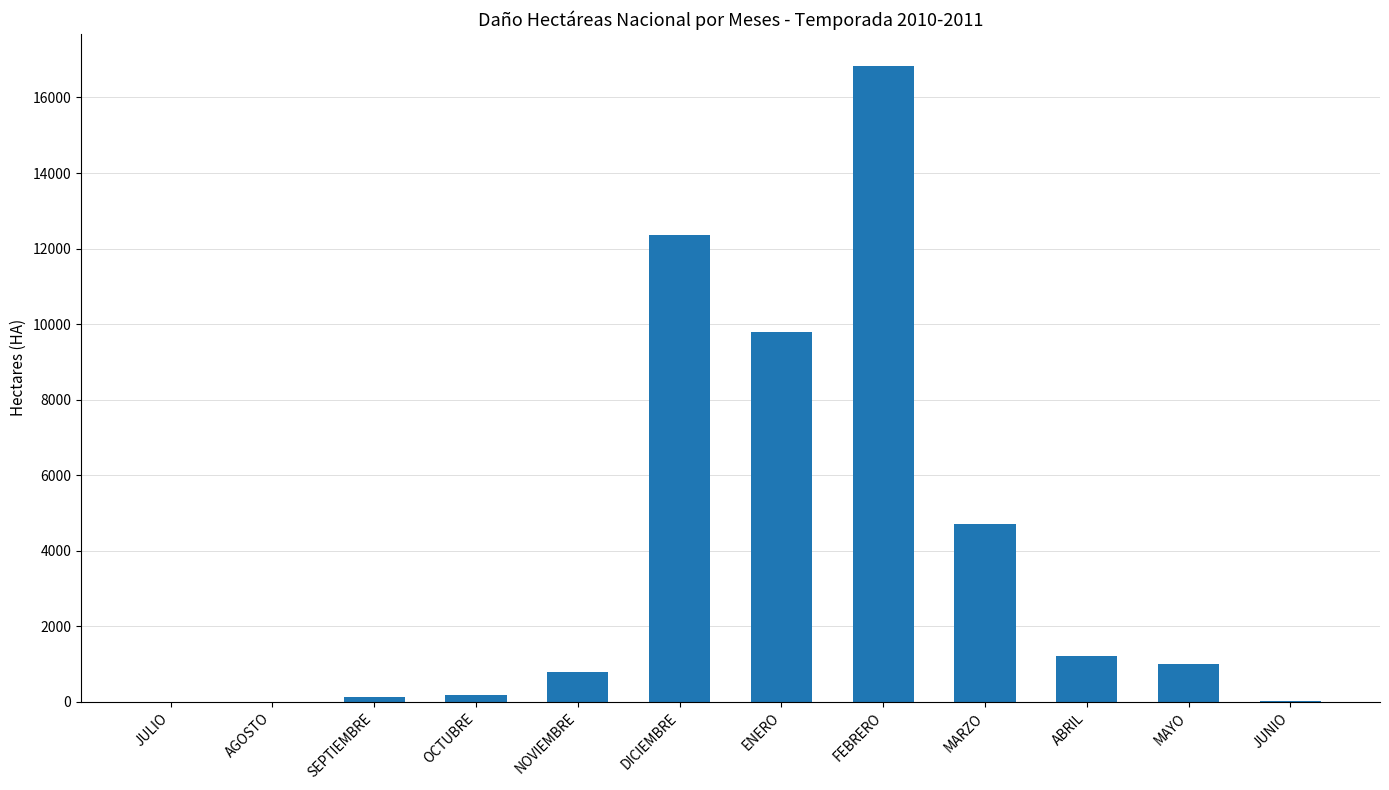

What is the sum of all values?

47035.5